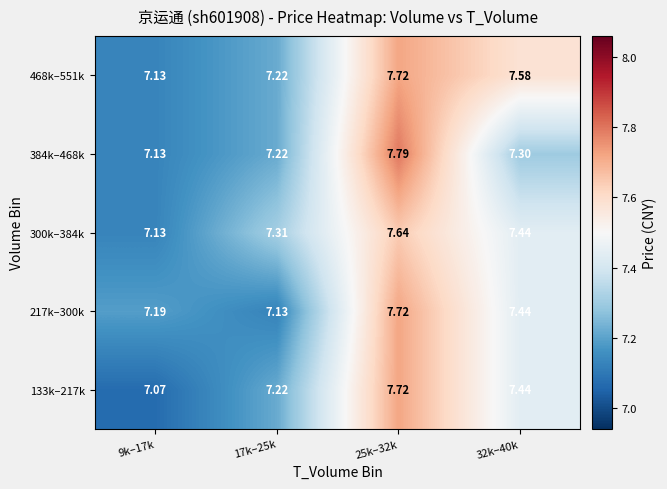

Is the value of 300k–384k at 17k–25k greater than the value of 384k–468k at 25k–32k?

No